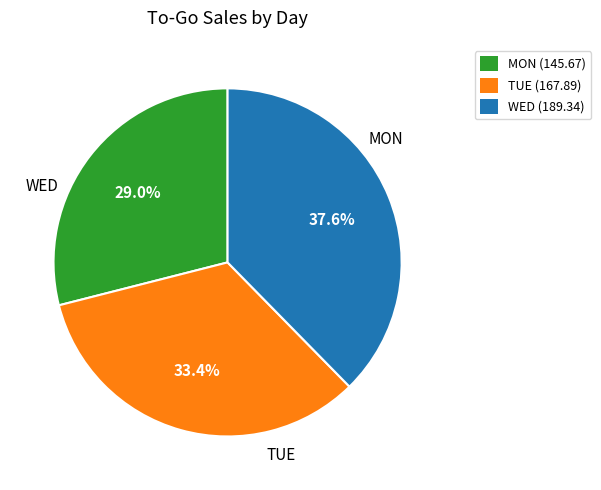

Which slice is the largest?

WED